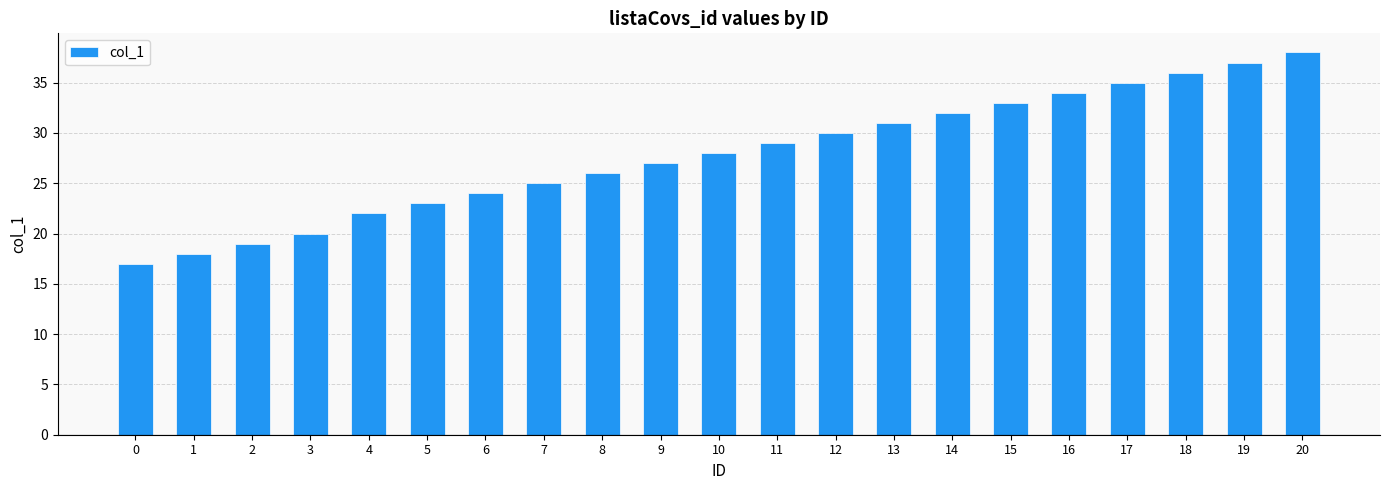

Rank the categories by value from lowest to highest.

0, 1, 2, 3, 4, 5, 6, 7, 8, 9, 10, 11, 12, 13, 14, 15, 16, 17, 18, 19, 20